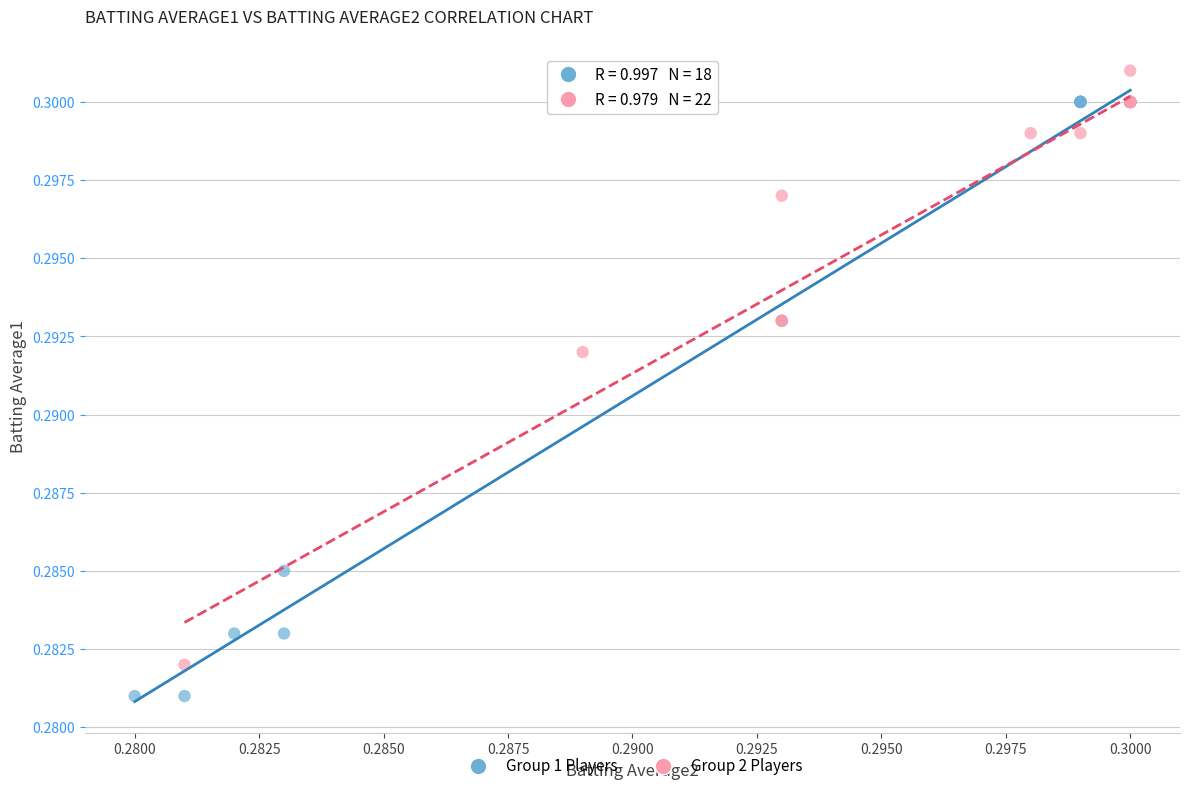

Which series reaches the minimum Y coordinate?

Group 2 Players